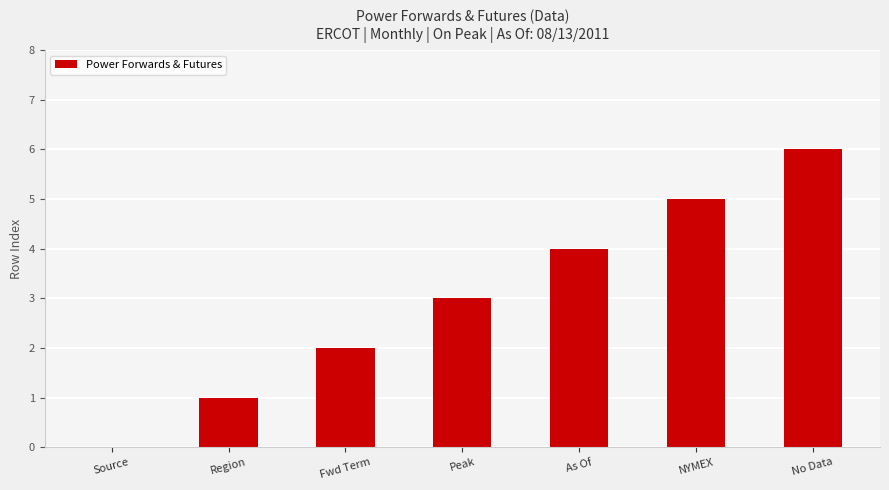

What value does the data have at Peak?

3